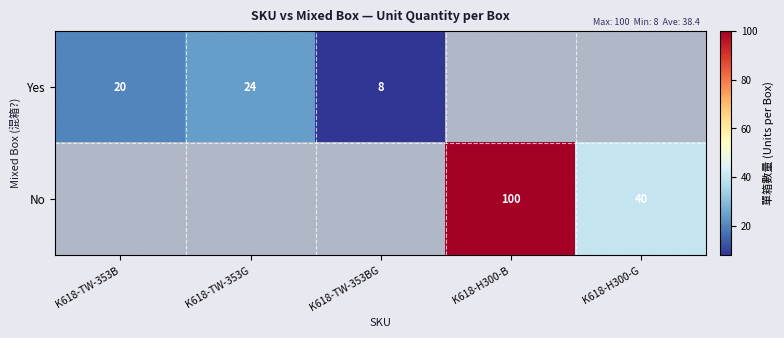

Is it true that No equals 40 at K618-H300-G?

True